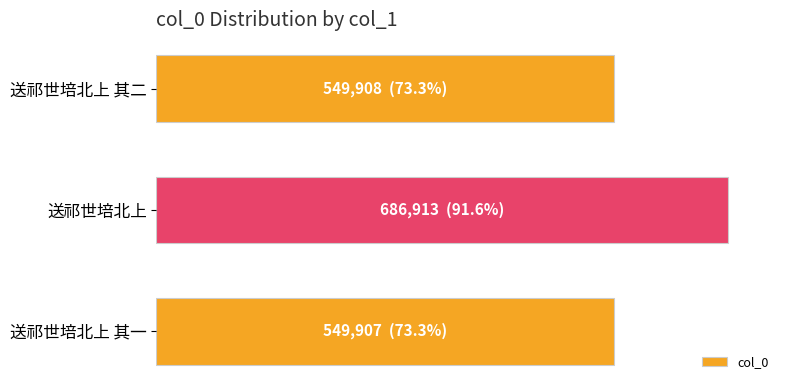

What is the sum of all values?

1786728